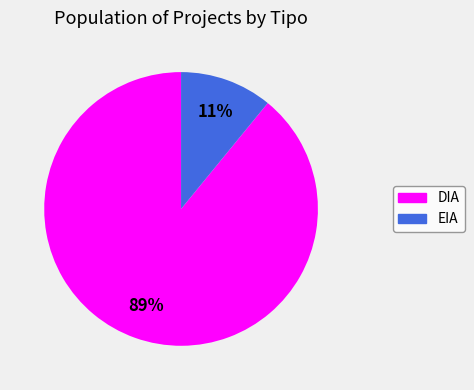

Rank the categories by value from lowest to highest.

EIA, DIA